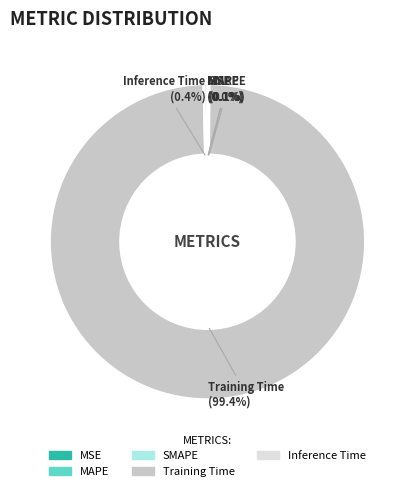

Which category has the biggest portion of the pie?

Training Time